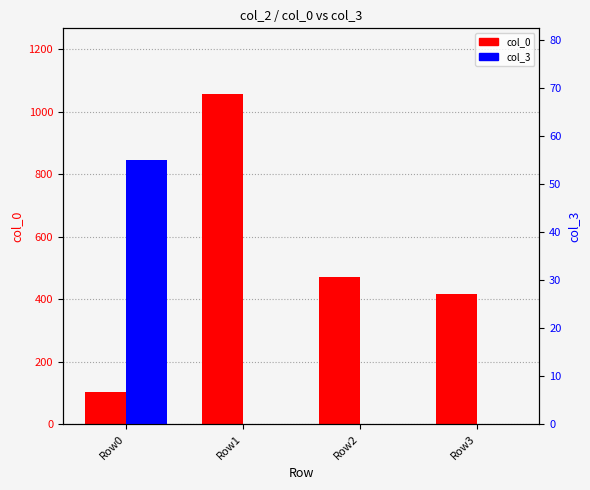

Where is col_0 nearest to the value 579?

Row2